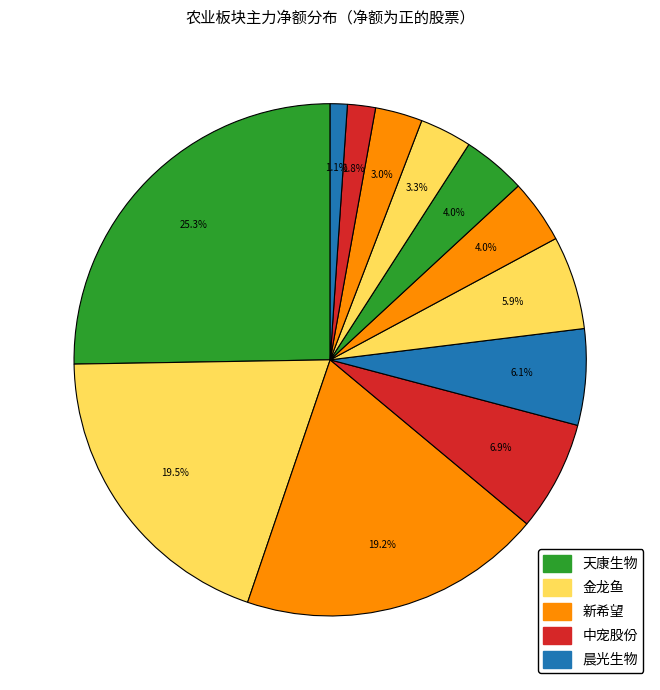

Count the number of slices in the pie.

12